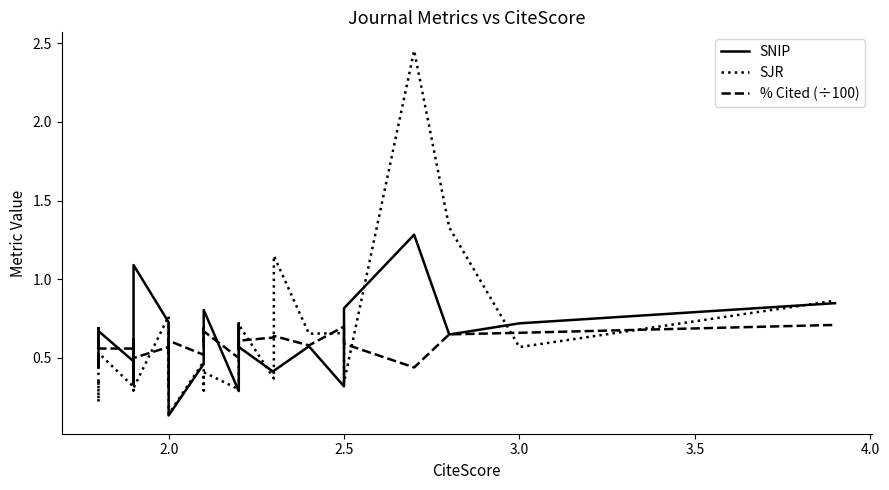

Which series has the largest range (max minus min)?

SJR